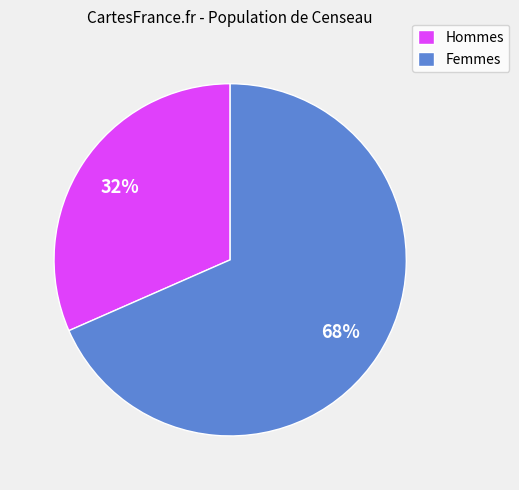

Does any single category account for the majority?

Yes